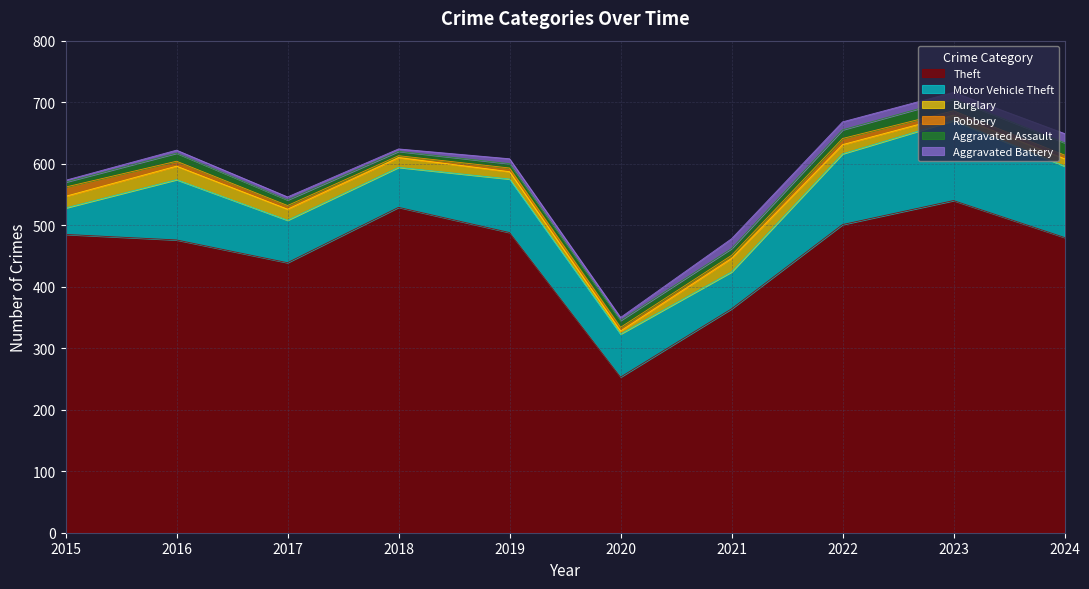

At which category is the sum across all series the highest?

2023